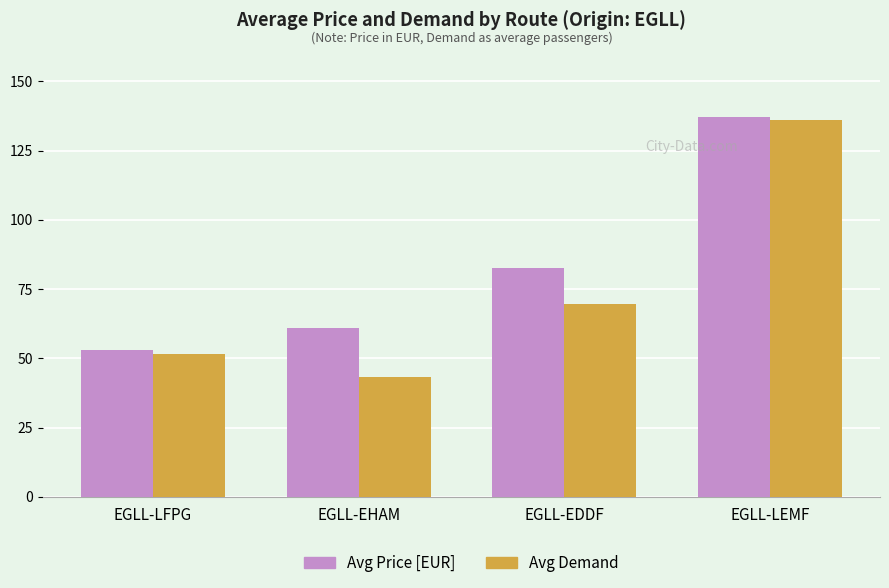

What is the difference between the Avg Price [EUR] values at EGLL-EHAM and EGLL-LFPG?

7.8